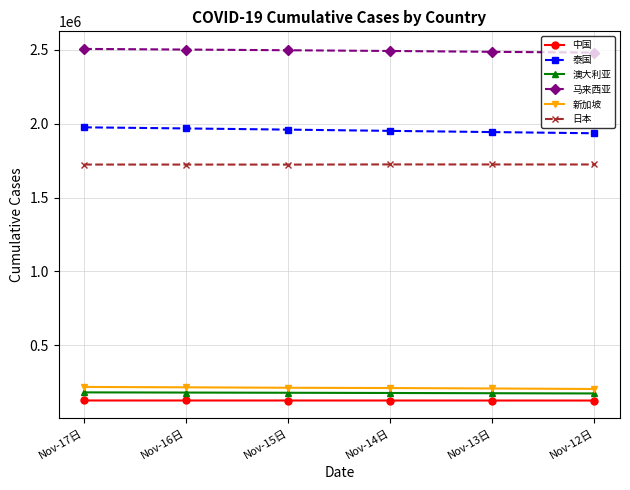

Is the value of 中国 at Nov-17日 greater than the value of 马来西亚 at Nov-14日?

No